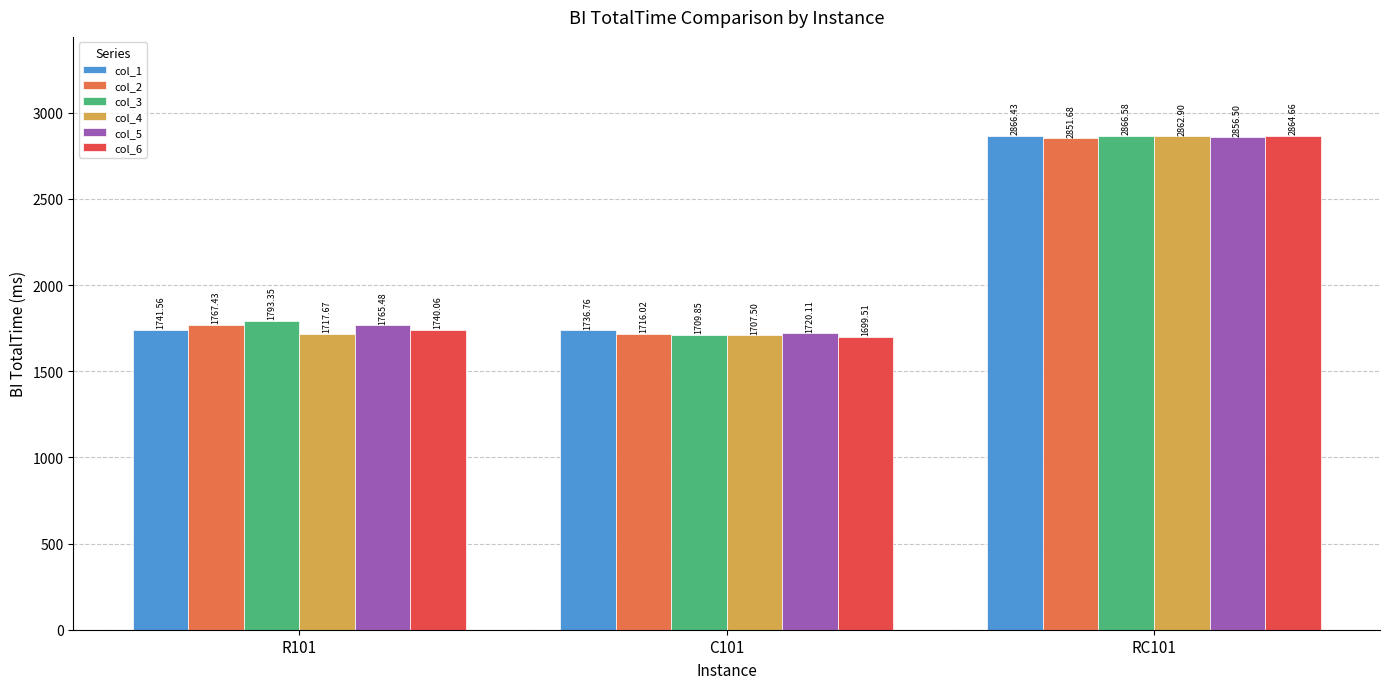

At which label is col_6 closest to 2282?

R101